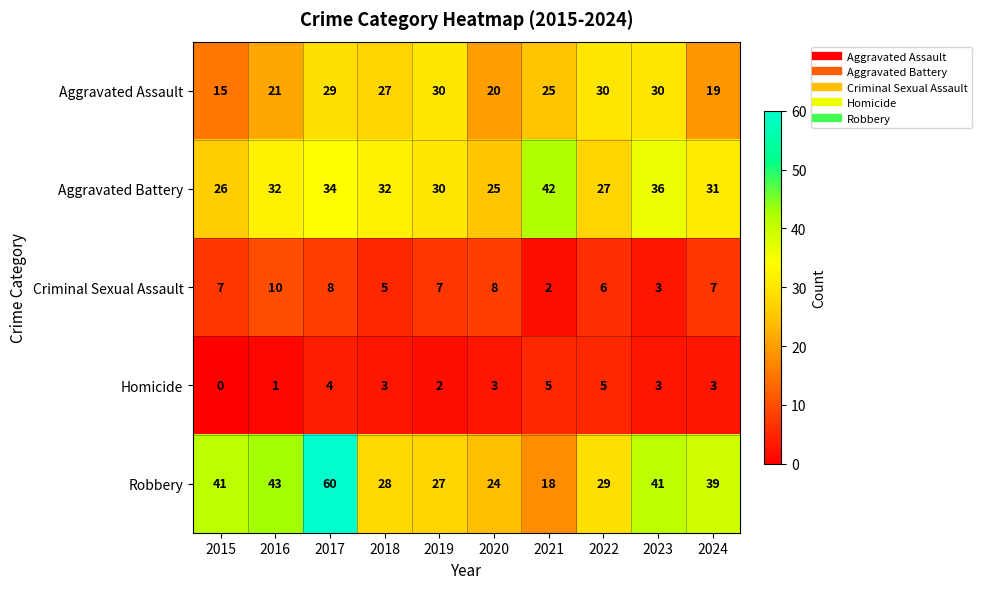

At which category does the chart reach its peak across all series?

2017